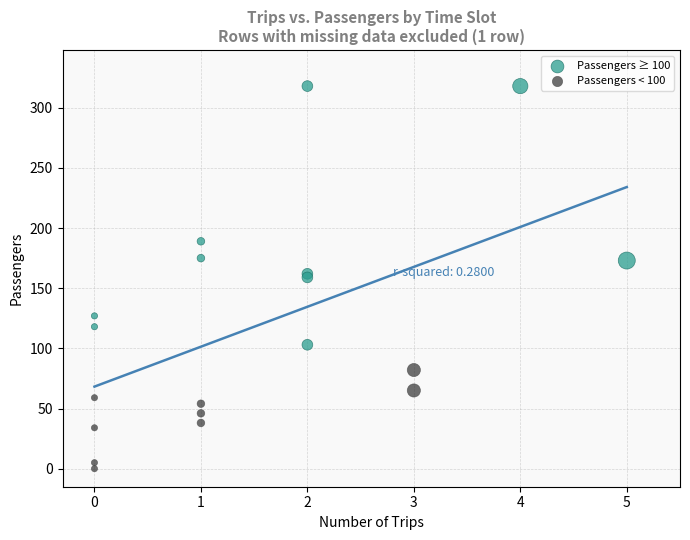

Which series reaches the maximum Y coordinate?

Passengers ≥ 100